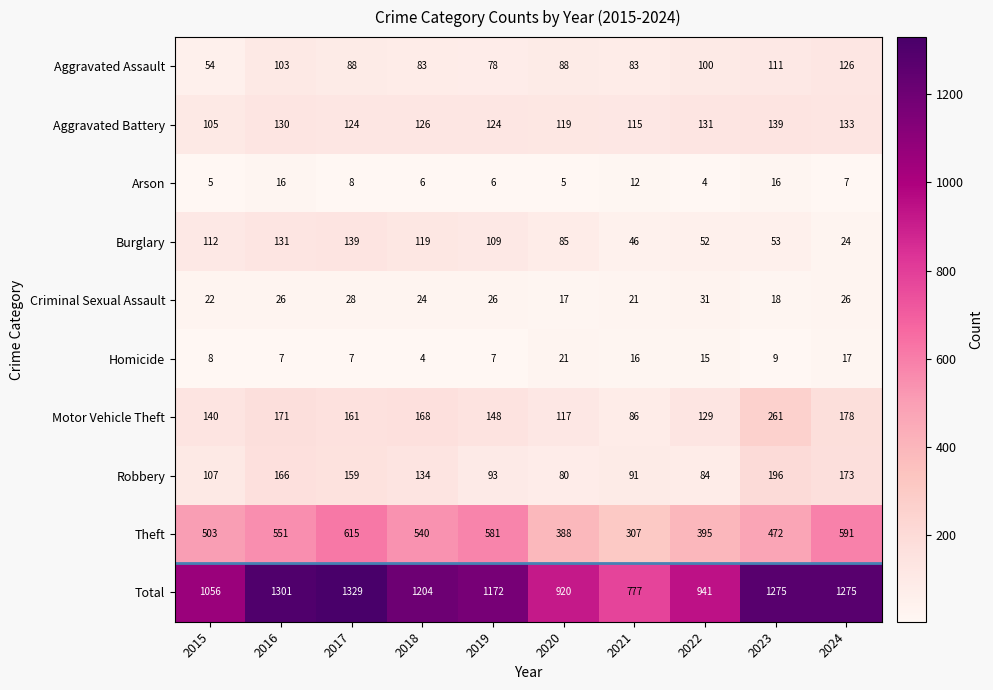

Read the Aggravated Assault value at 2019, to the nearest 10.

80